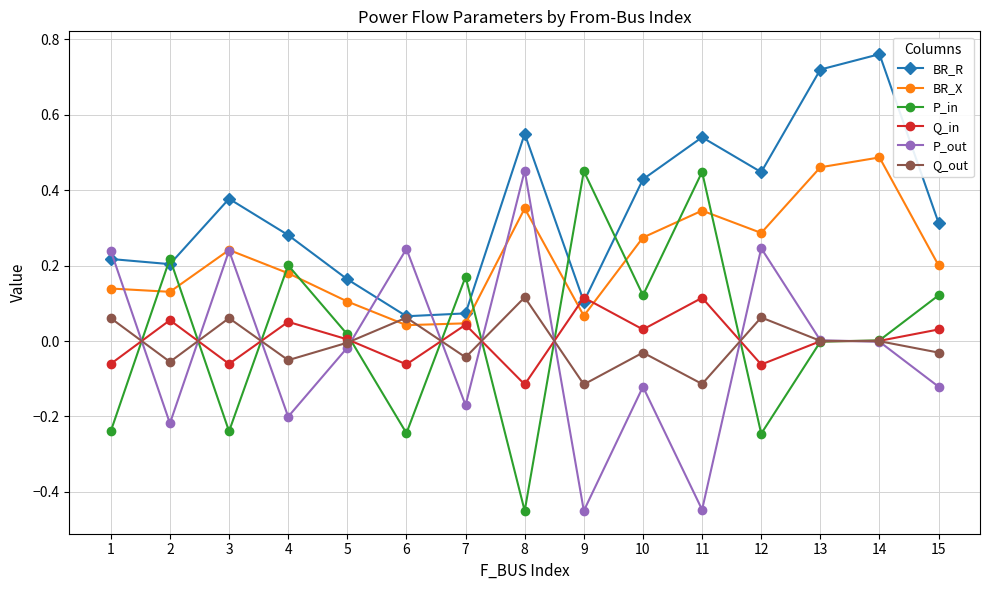

At which category is the sum across all series the highest?

14